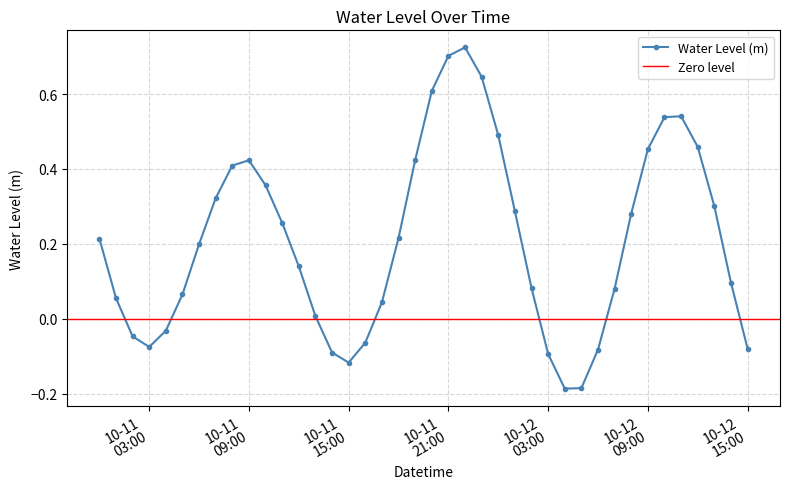

How many interior local valleys does the Water Level (m) series have?

3